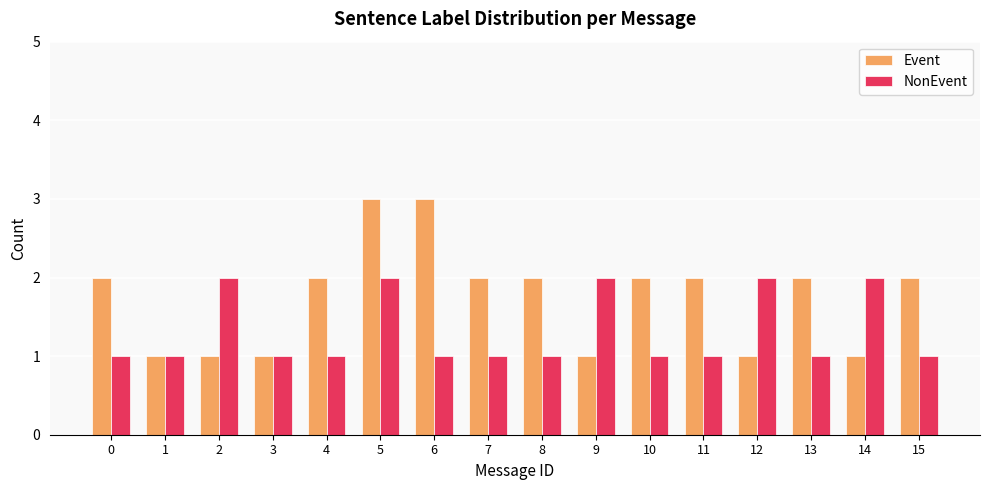

What are all the series names shown in the legend?

Event, NonEvent